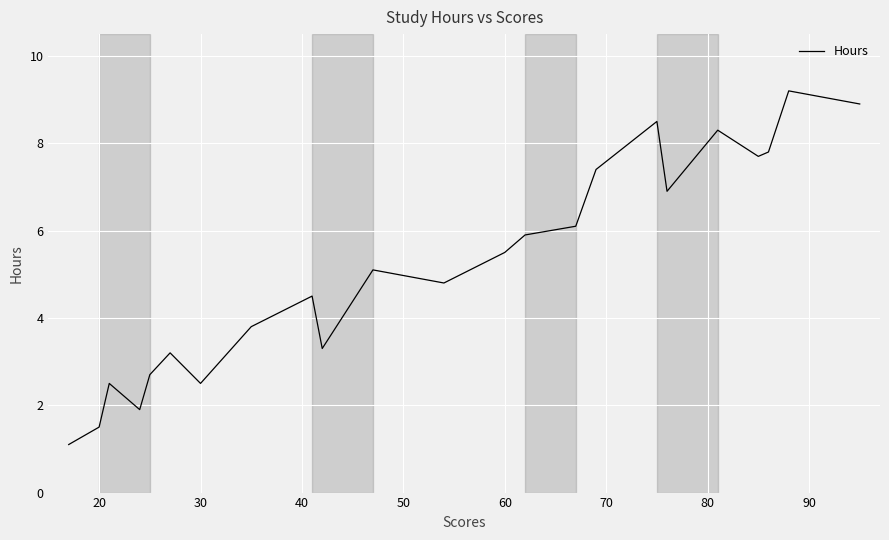

What is the minimum value shown in the chart?

1.1